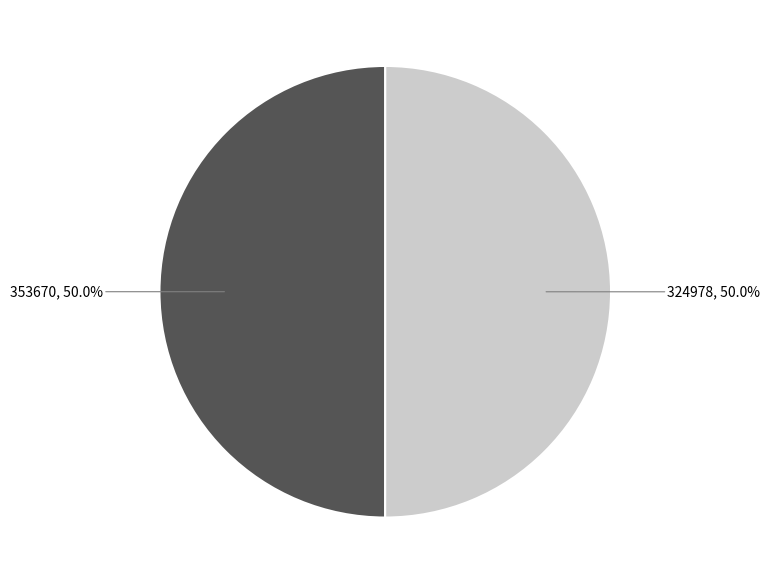

To the nearest percent, what portion does 324978 represent?

50%